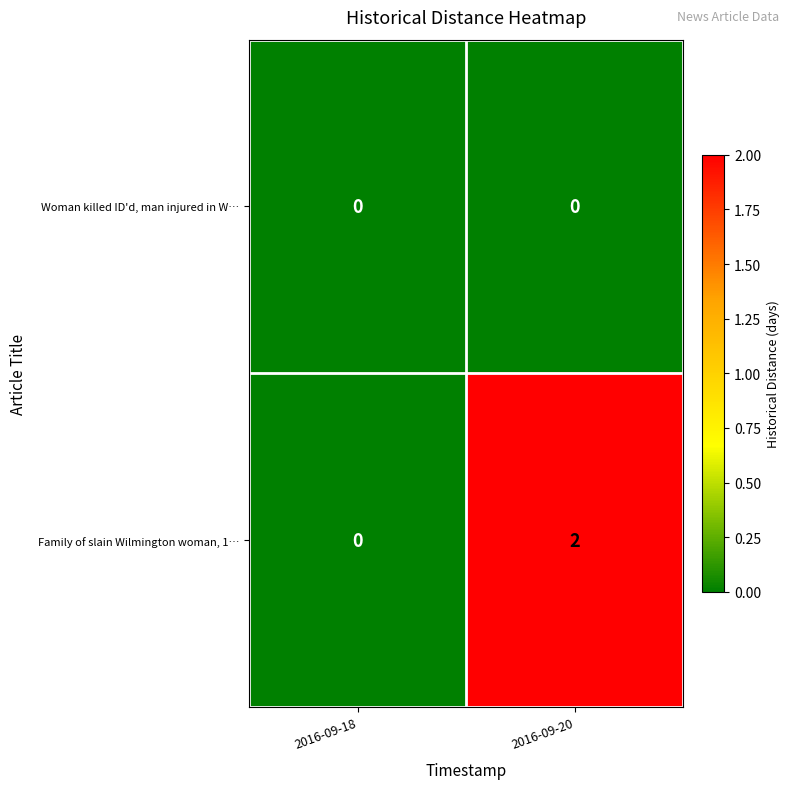

List the series in order of their overall mean, lowest first.

Woman killed ID'd, man injured in W…, Family of slain Wilmington woman, 1…